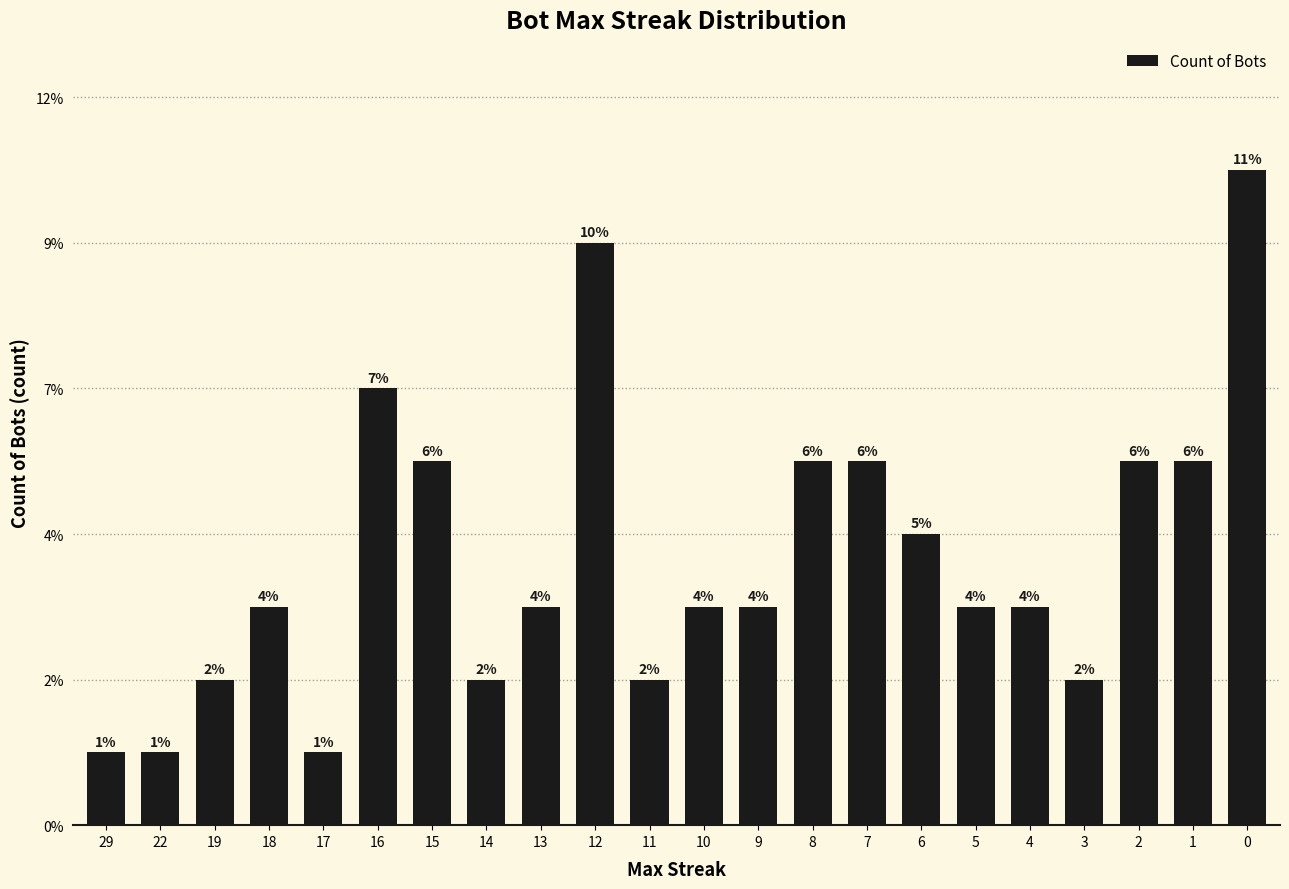

The value at 5 is 5. True or false?

False